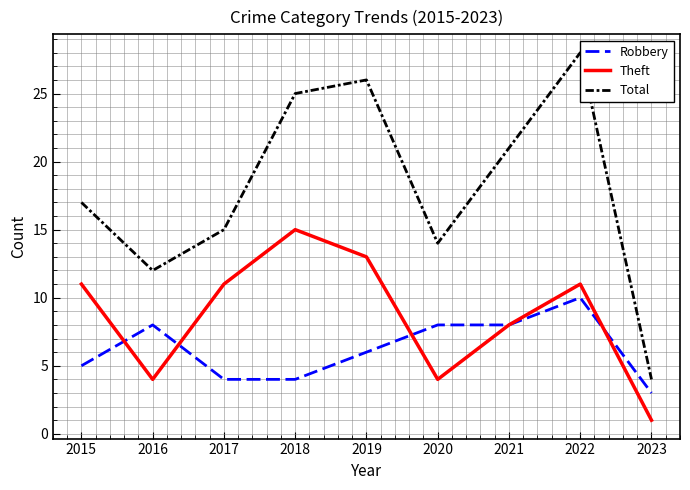

The Robbery series shows 5 at 2021. True or false?

False